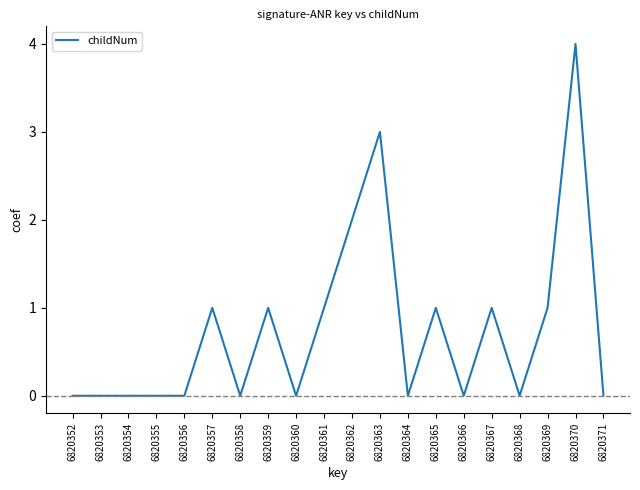

What is the ratio of the value at 6820370 to the value at 6820367?

4.0